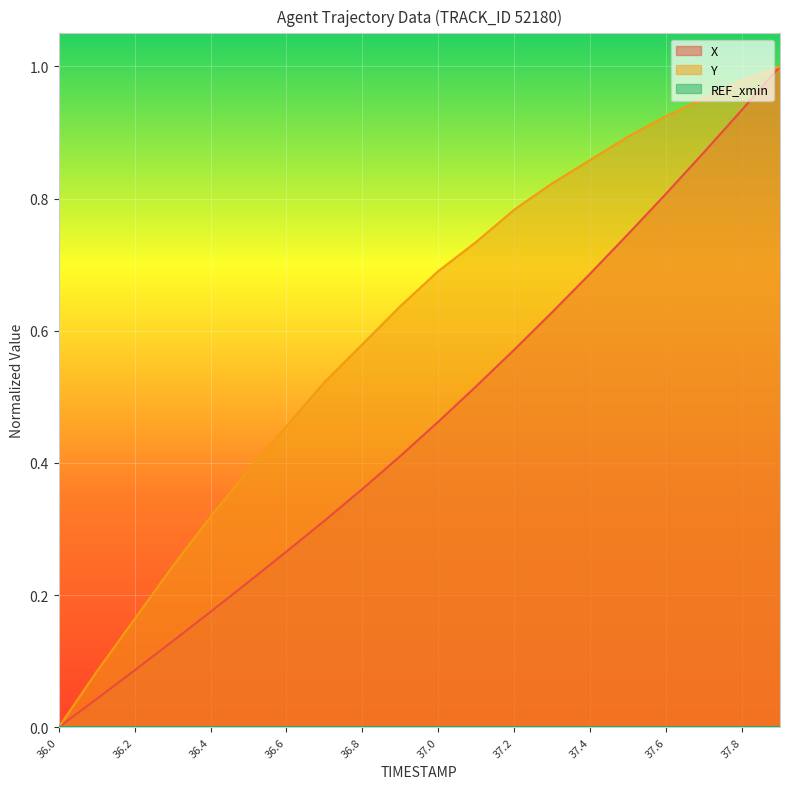

Between 36.6 and 36.7, which series saw the biggest shift?

Y